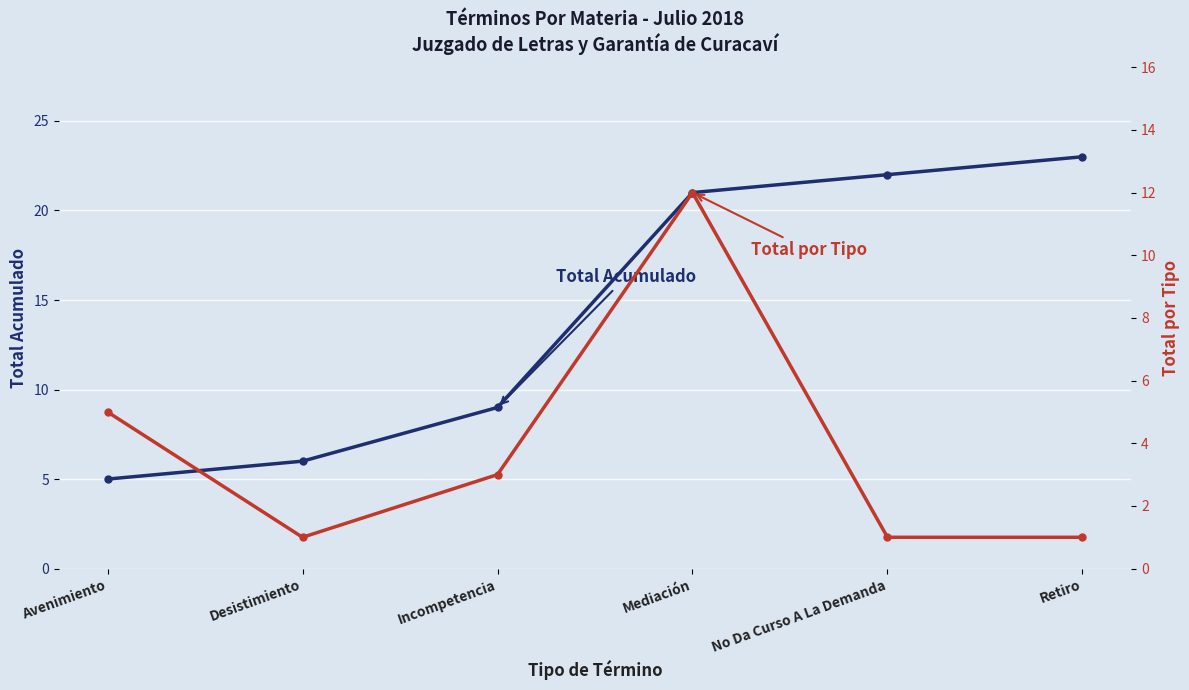

The Total Acumulado series shows 21 at Mediación. True or false?

True